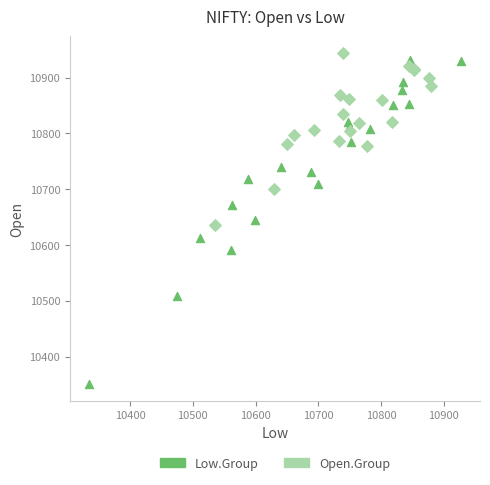

Which series reaches the maximum Y coordinate?

Open.Group